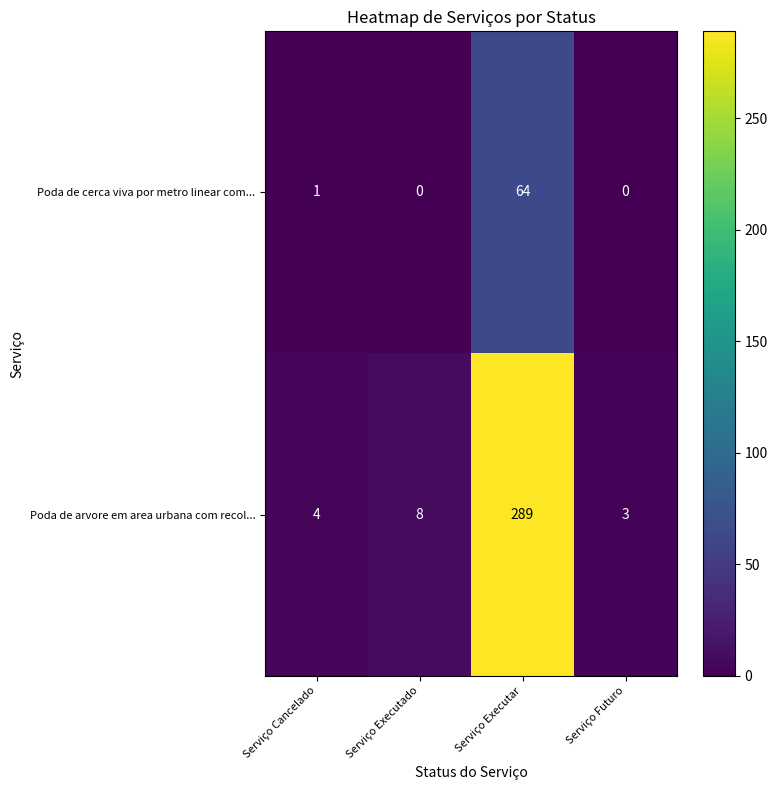

Count the number of data series in this chart.

2